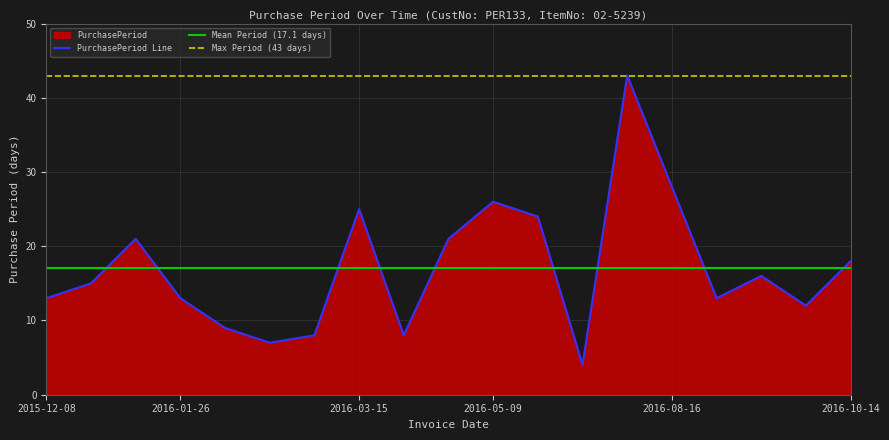

Reading right to left, list all the values displayed in this chart.

18	12	16	13	28	43	4	24	26	21	8	25	8	7	9	13	21	15	13